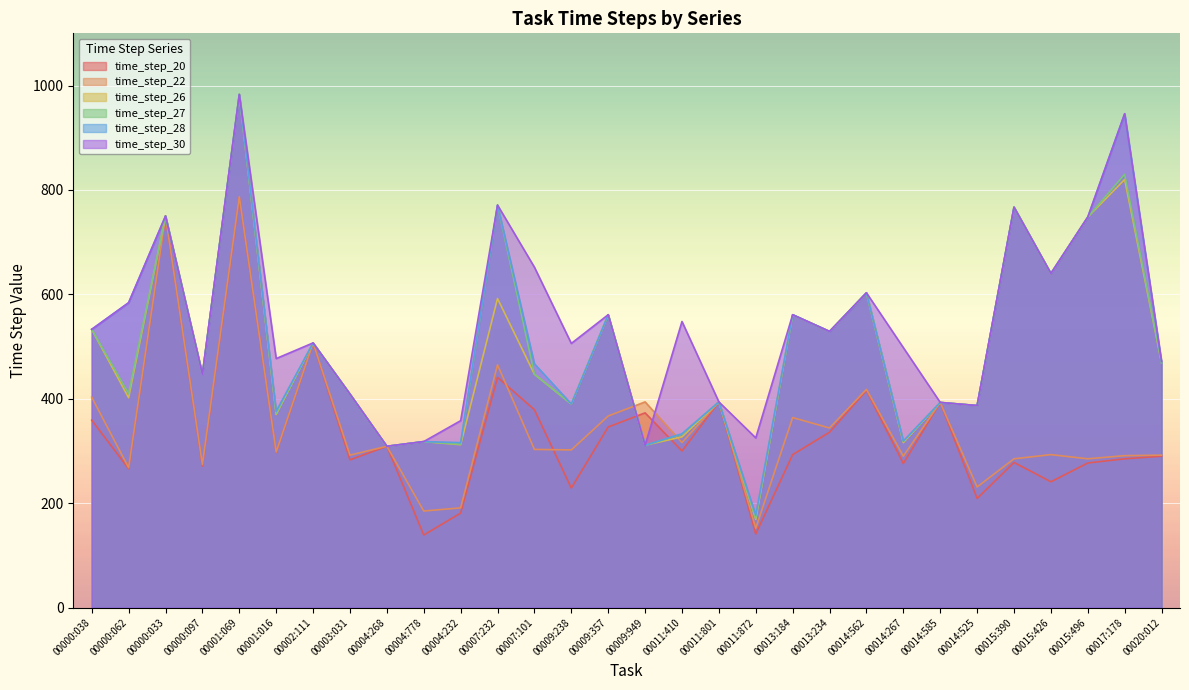

Does the chart display data point markers on the line(s)?

No